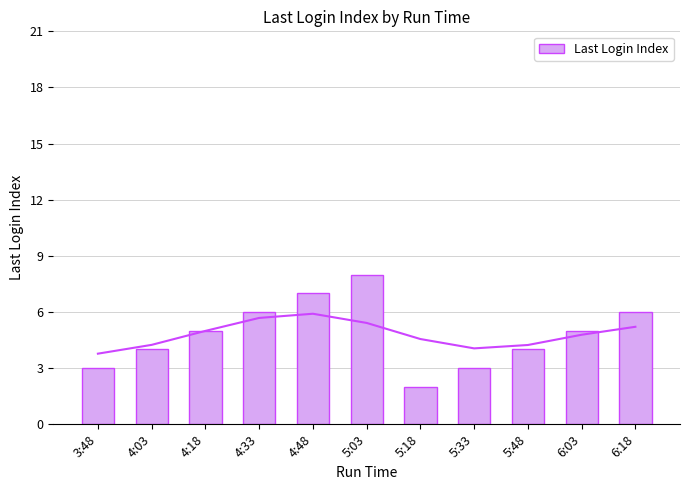

What is the smallest value displayed?

2